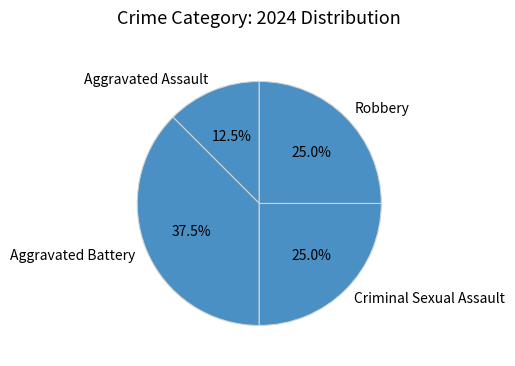

Which has a higher value, Aggravated Battery or Robbery?

Aggravated Battery